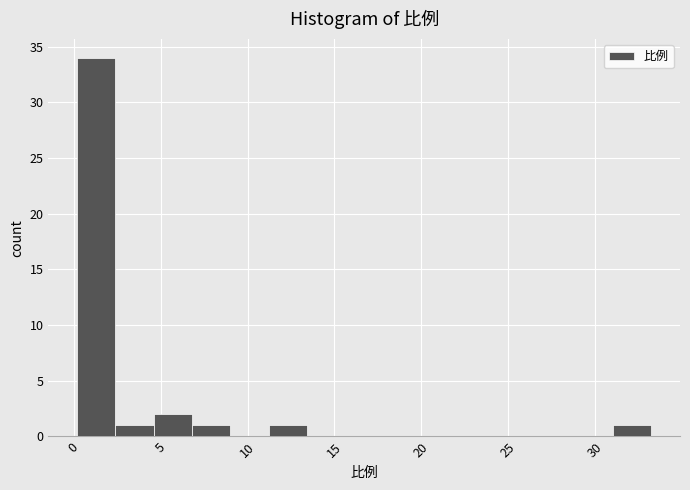

What is the height of the bar covering 31.0 to 33.0 on the x-axis? Neither the bar edges nor the heights are printed on the chart, so give them approximately, as read against the axes.

1